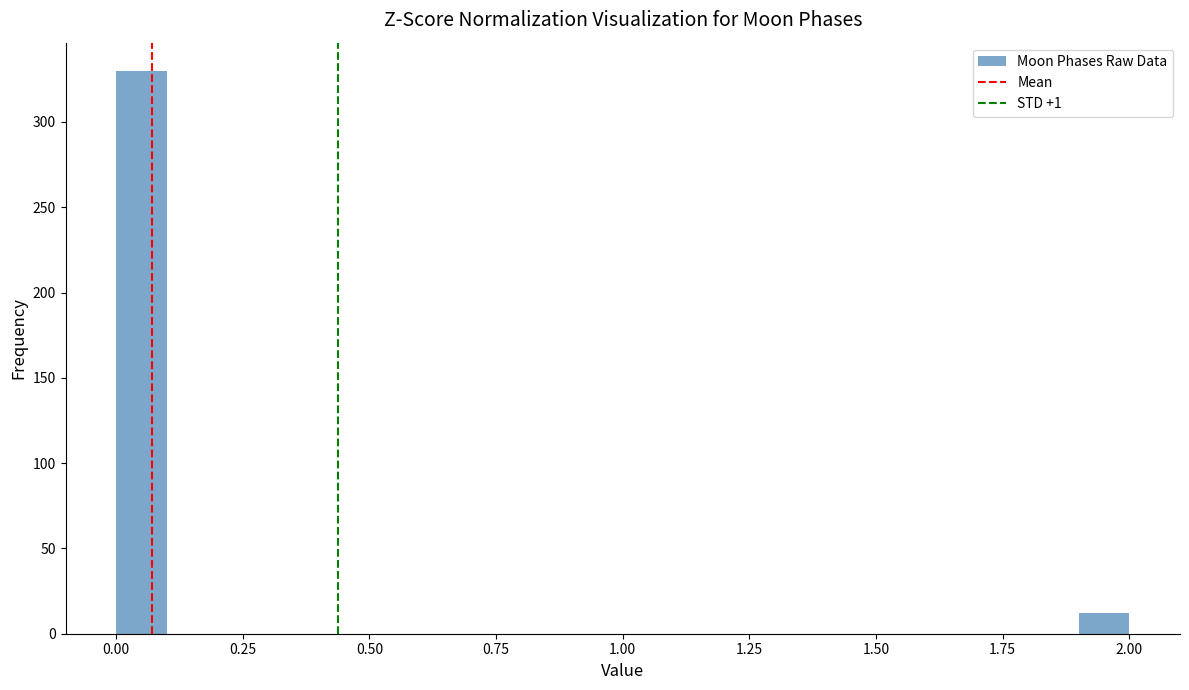

Read against the x-axis, roughly where is the centre of the tallest bar?

0.05